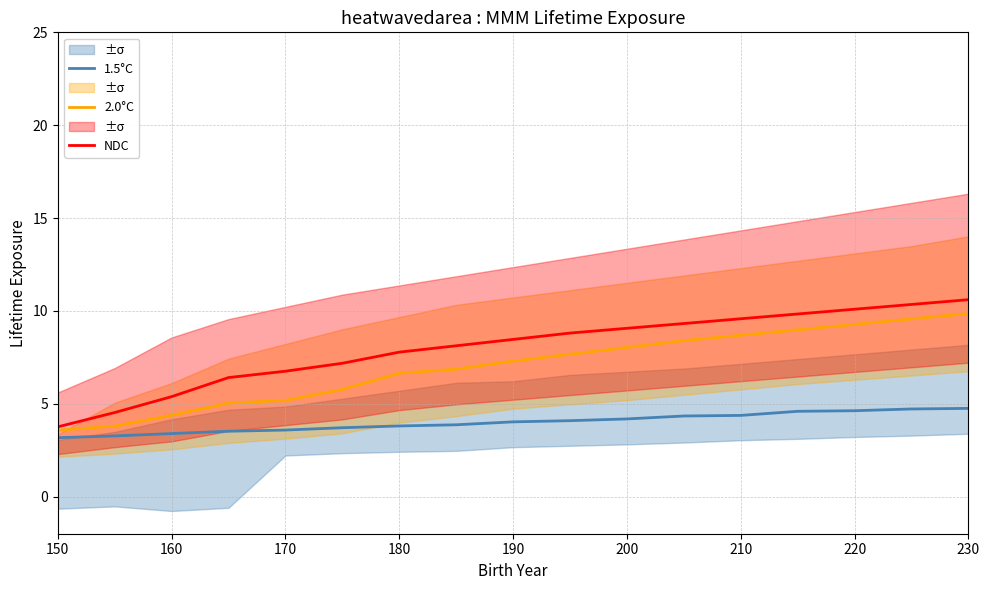

Does the chart have visible grid lines?

Yes